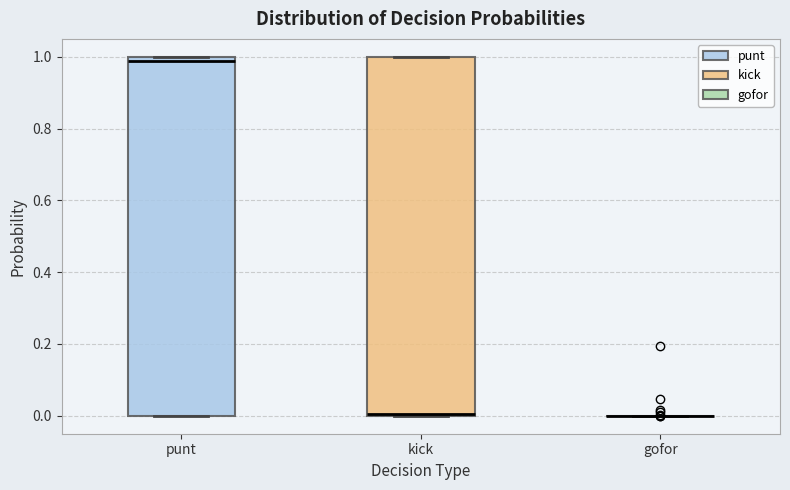

Where is the upper edge of the box for kick on the y-axis? The values are not printed on the chart, so give them approximately, as read against the axis.

1.00